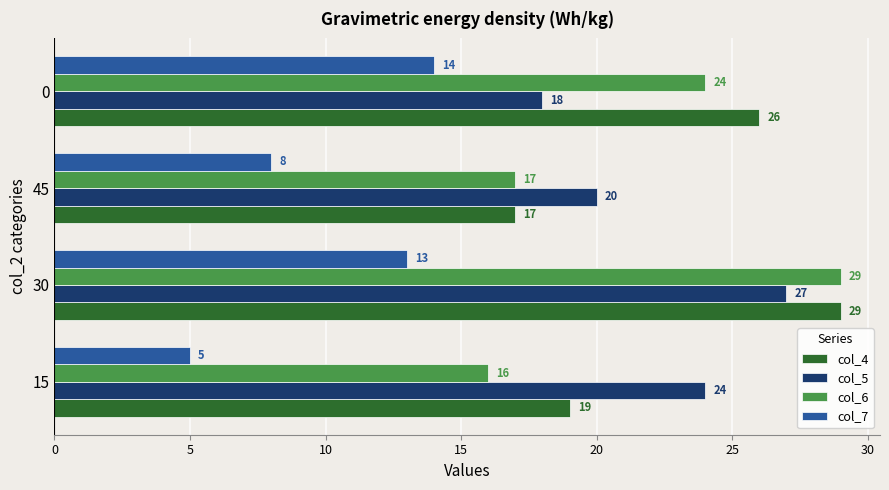

What is the smallest value displayed?

5